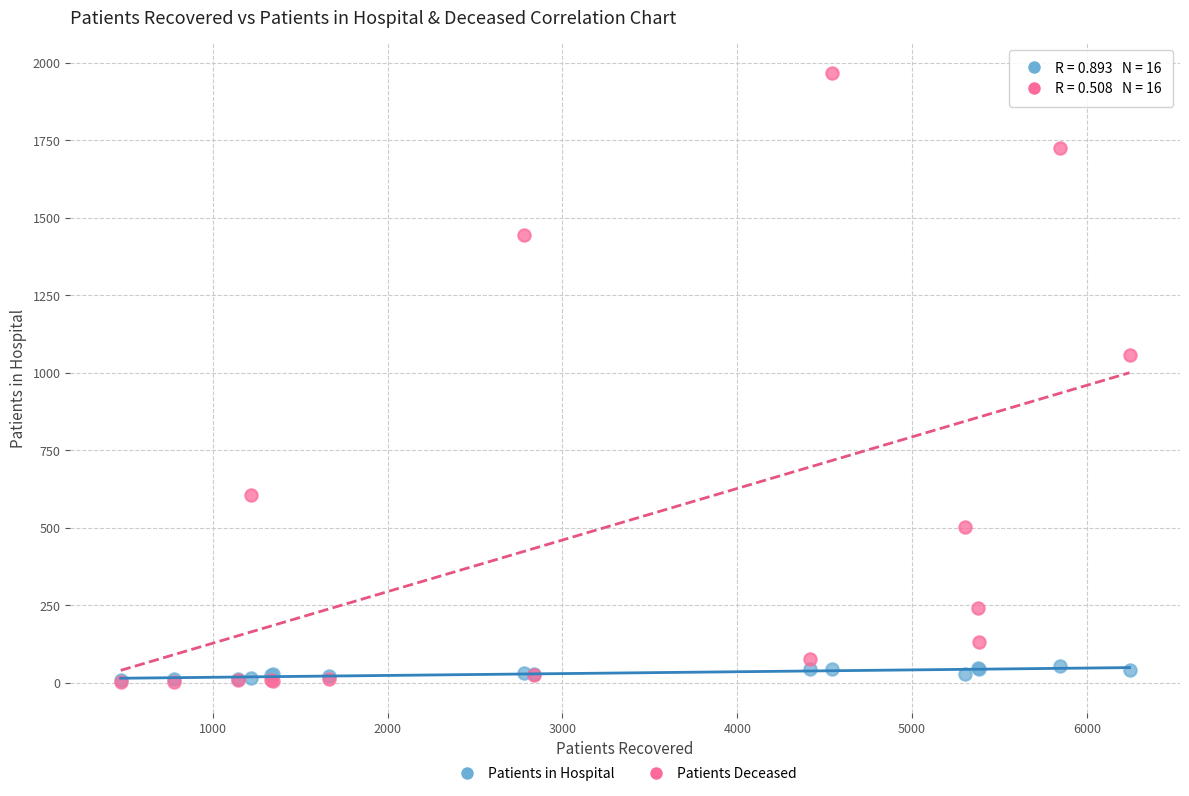

Across all series, what Y value is closest to 983?

1057